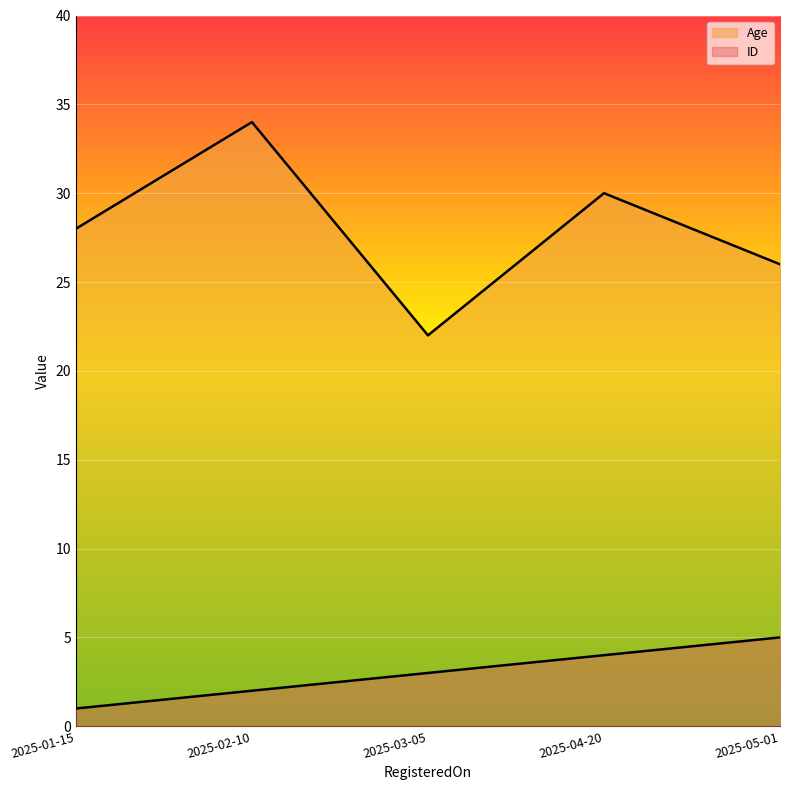

What is the difference between the maximum and minimum values in the Age series?

12